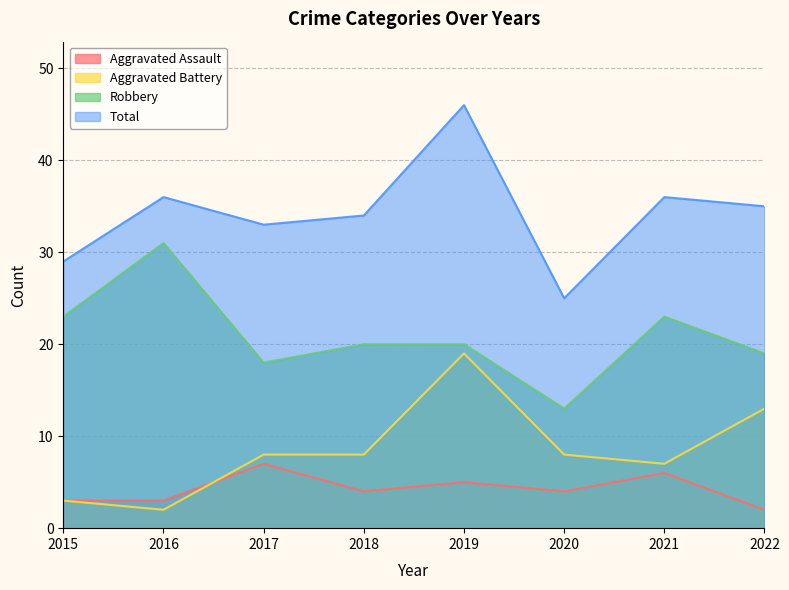

What is the value of the Aggravated Assault point at the 4th from the left?

4